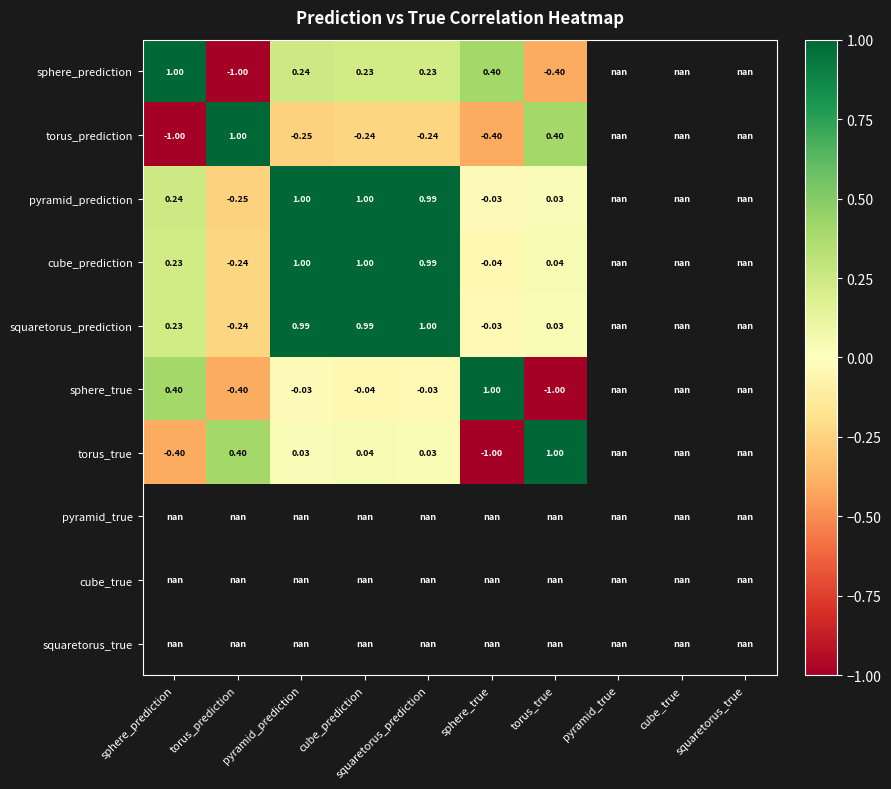

At how many categories does at least one series exceed 0?

7